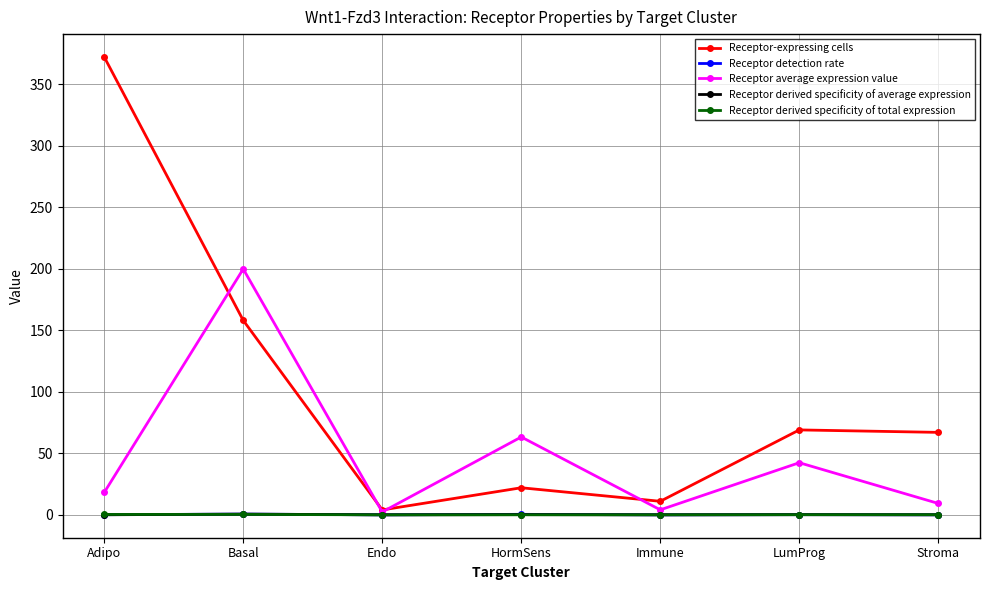

Is the value of Receptor derived specificity of average expression at Immune greater than the value of Receptor average expression value at HormSens?

No